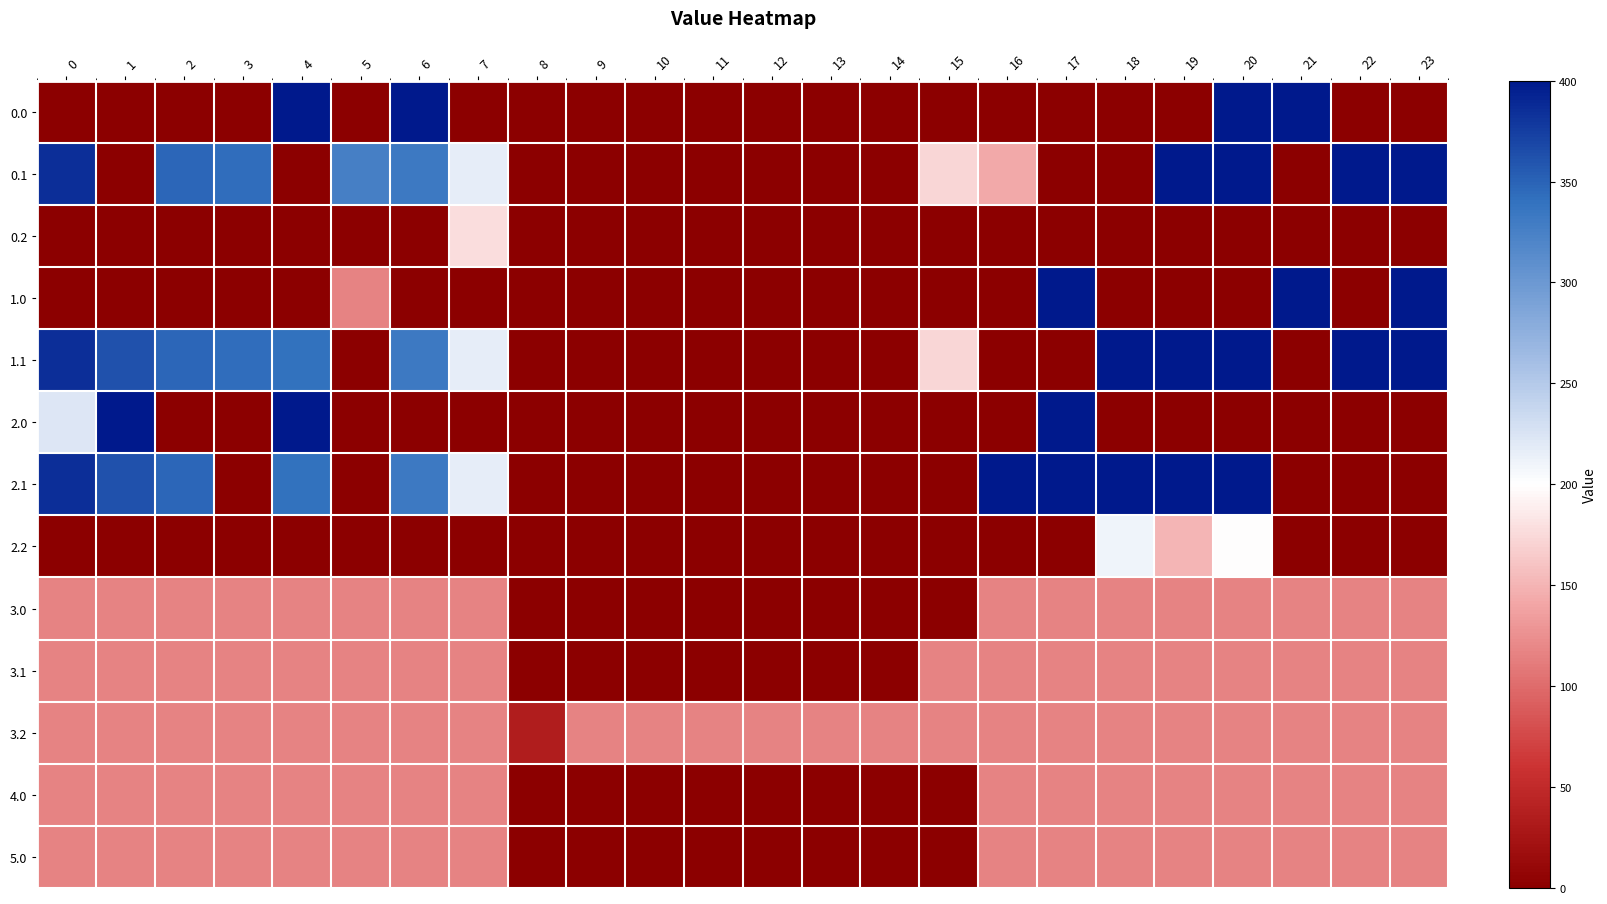

Rank the series by their maximum value, from highest to lowest.

0.0, 0.1, 1.0, 1.1, 2.0, 2.1, 2.2, 0.2, 3.0, 3.1, 3.2, 4.0, 5.0